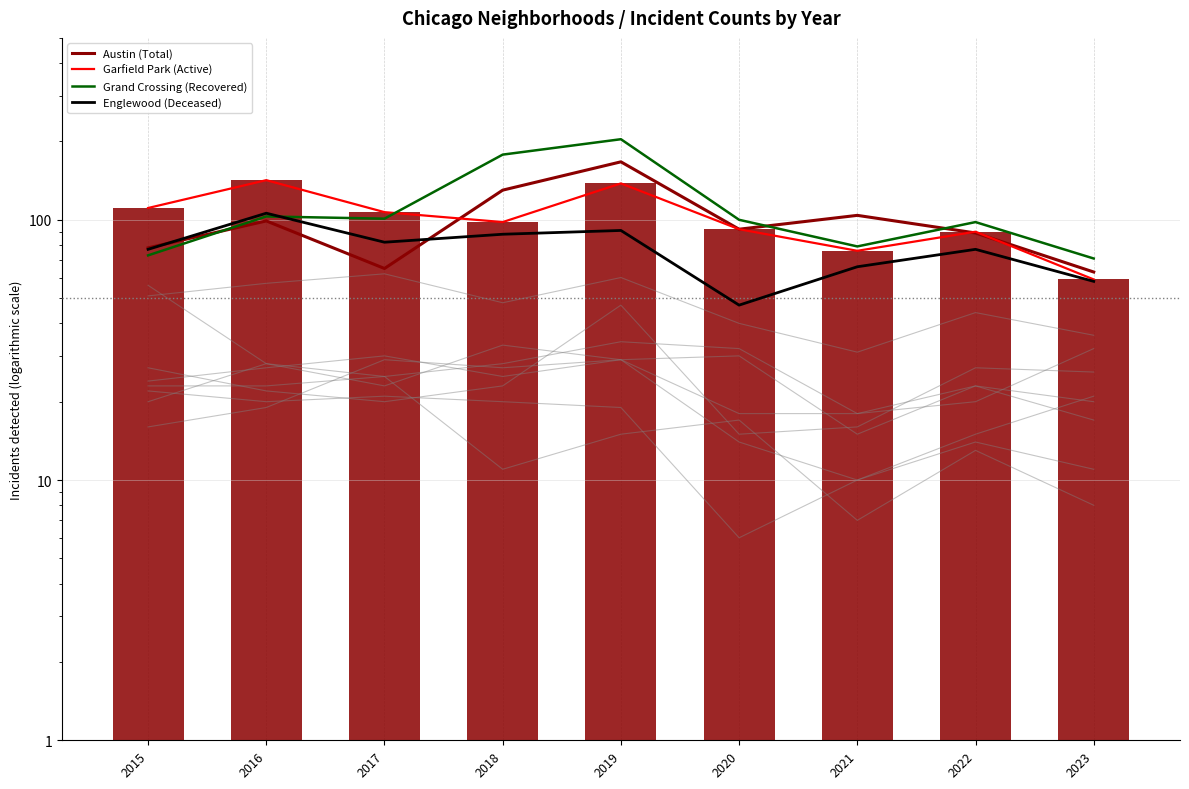

At which label does Englewood (Deceased) reach its minimum?

2020